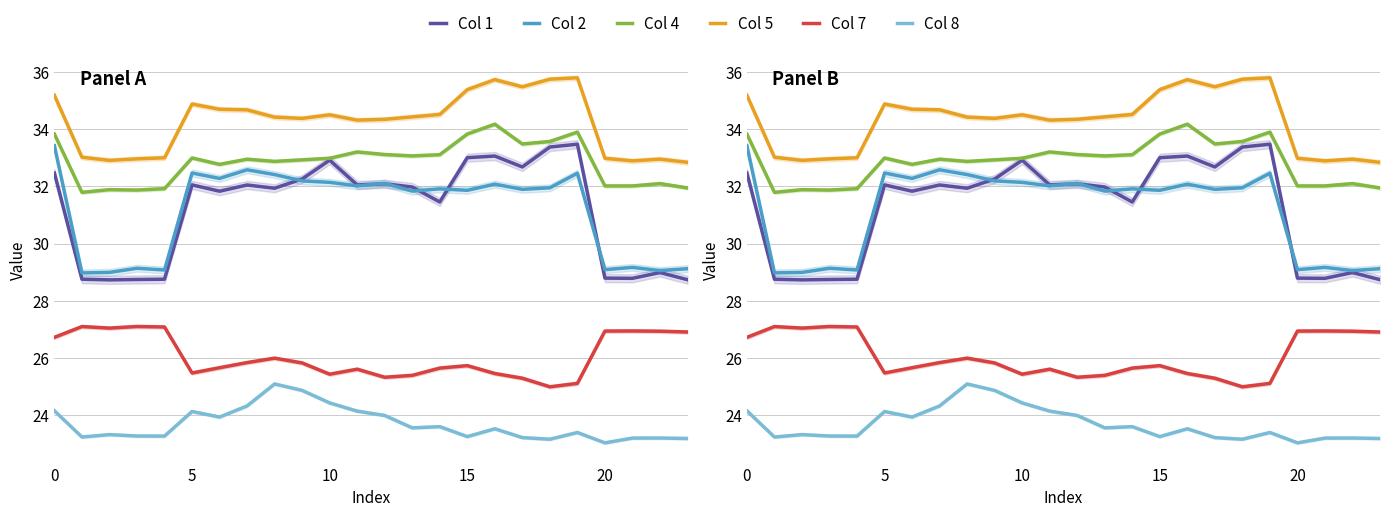

True or false: Col 1 and Col 4 cross at least once.

False